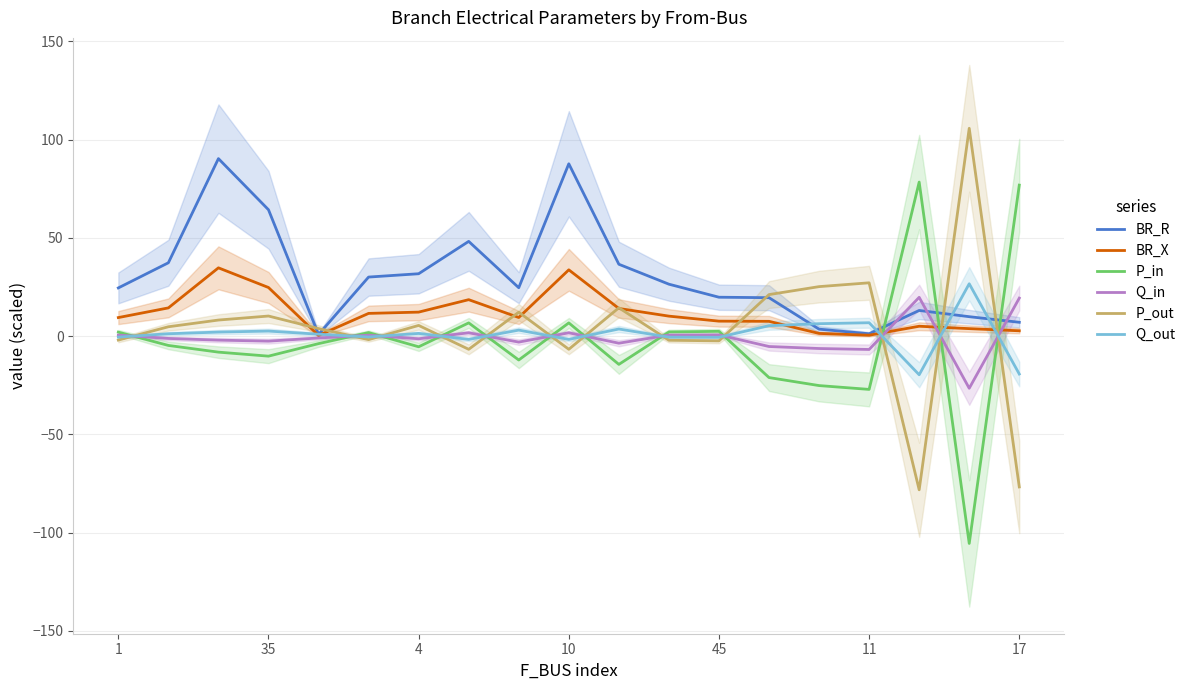

What is the sum of the Q_out values at 16 and 14?

-13.4